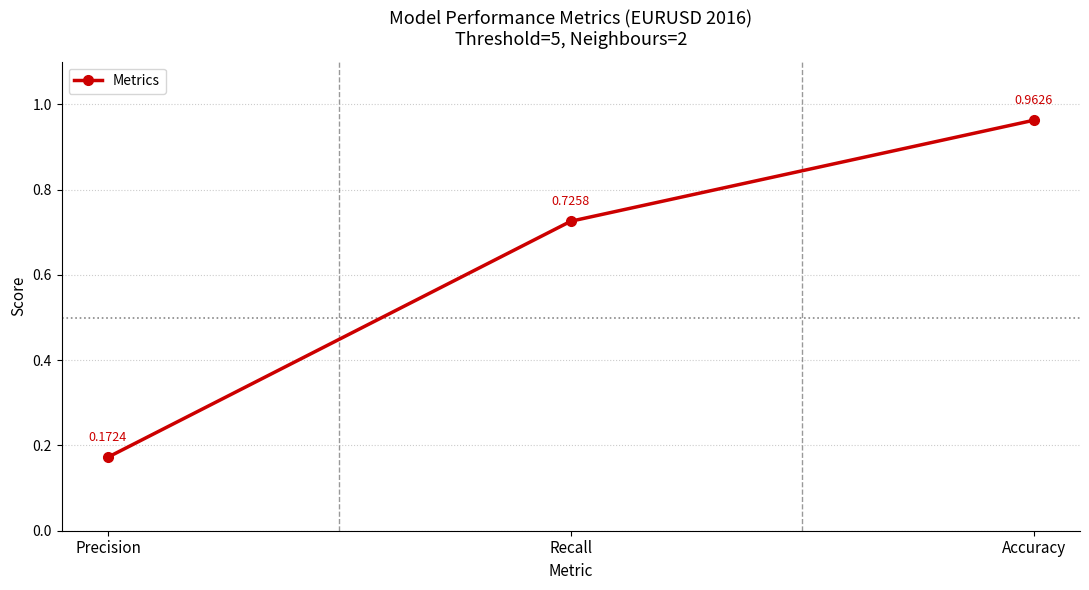

What is the label of the 3rd point from the left?

Accuracy